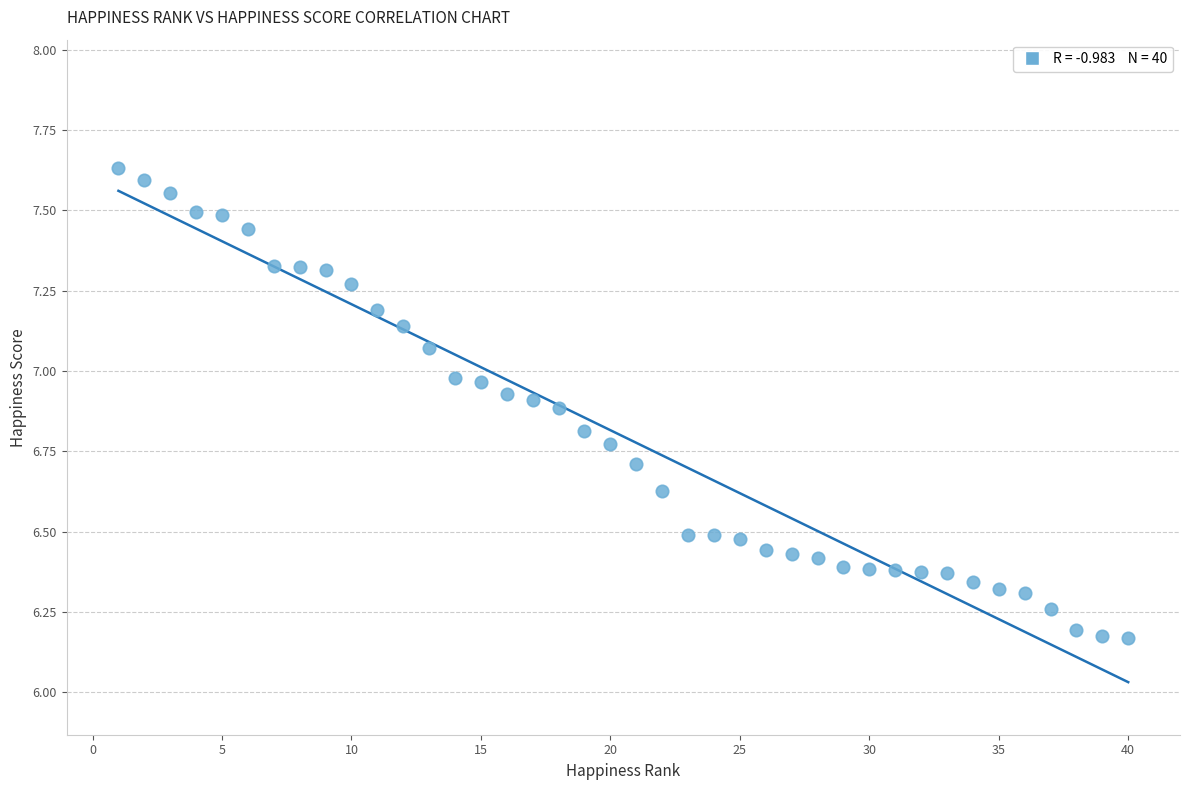

What is the range of X values (max minus min)?

39.0